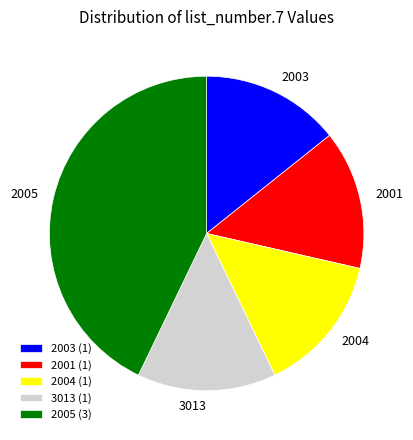

Which slice is the largest?

2005 (3)